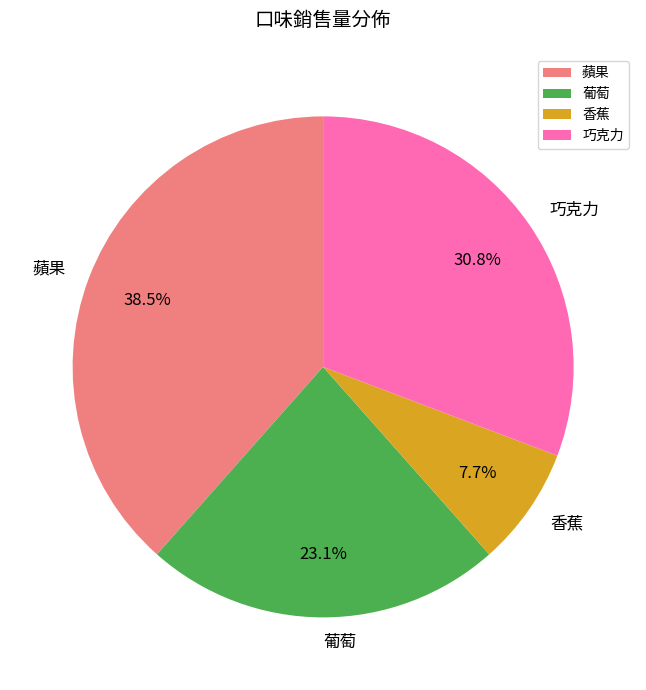

Rank the categories by value from highest to lowest.

蘋果, 巧克力, 葡萄, 香蕉